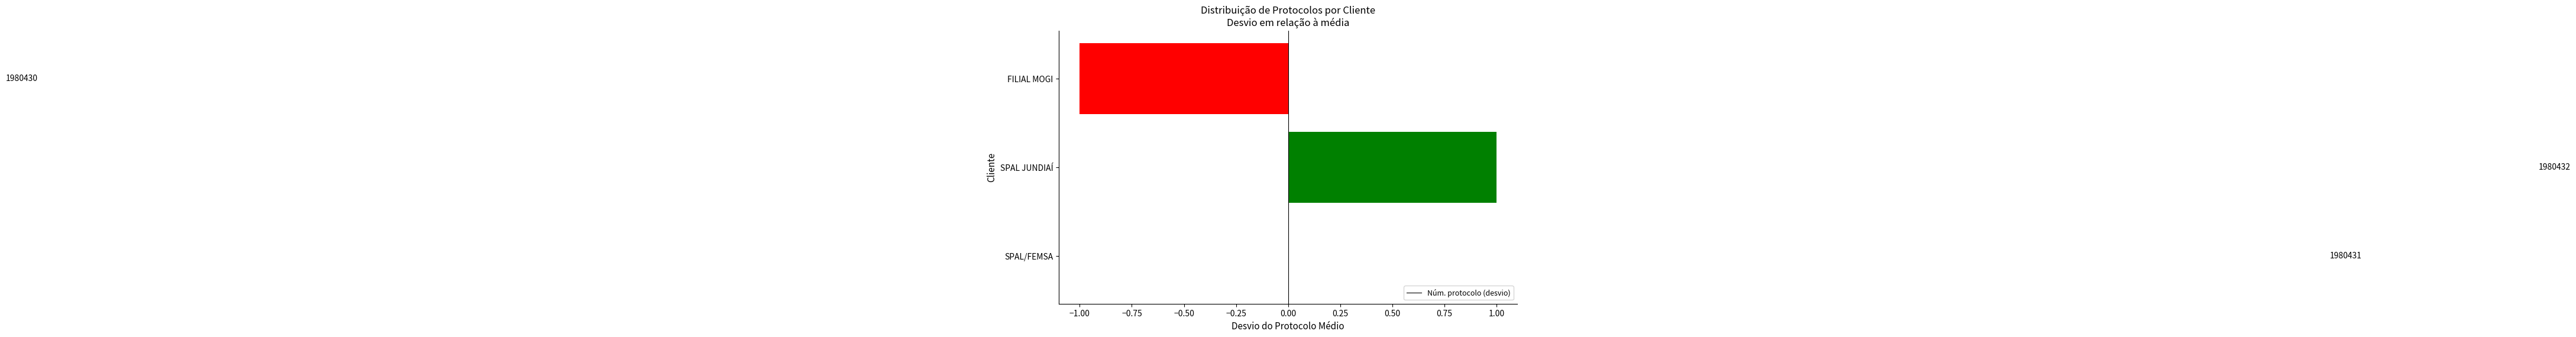

Are the bars horizontal?

Yes